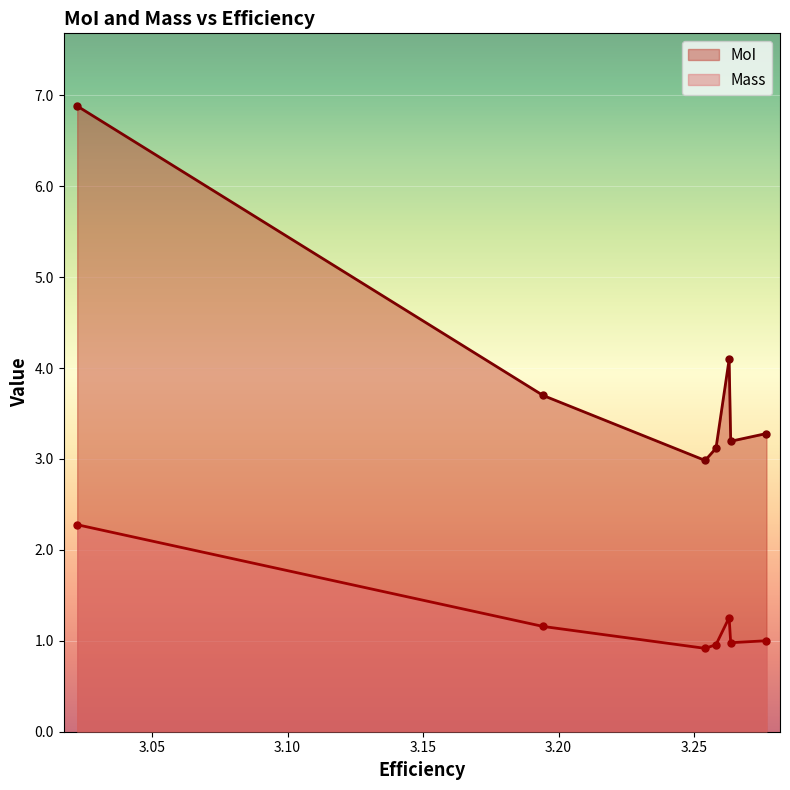

What is the value of the MoI point at the 2nd from the left?

3.7